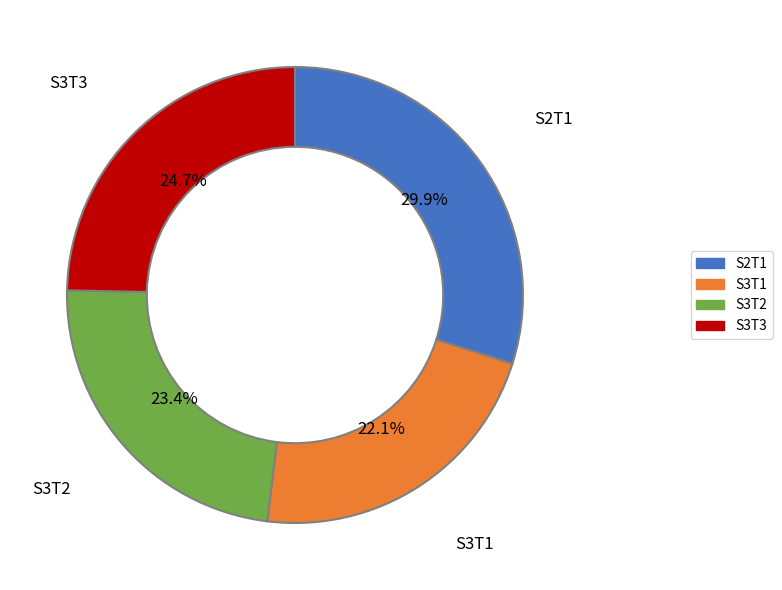

Is there a majority slice in this chart?

No